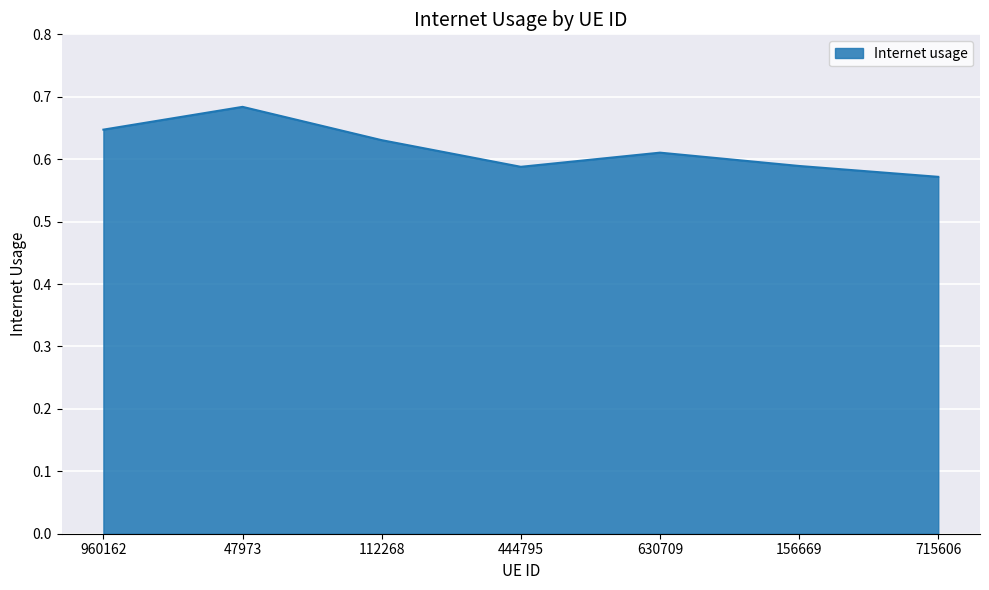

Which category has the lowest value across all series?

715606